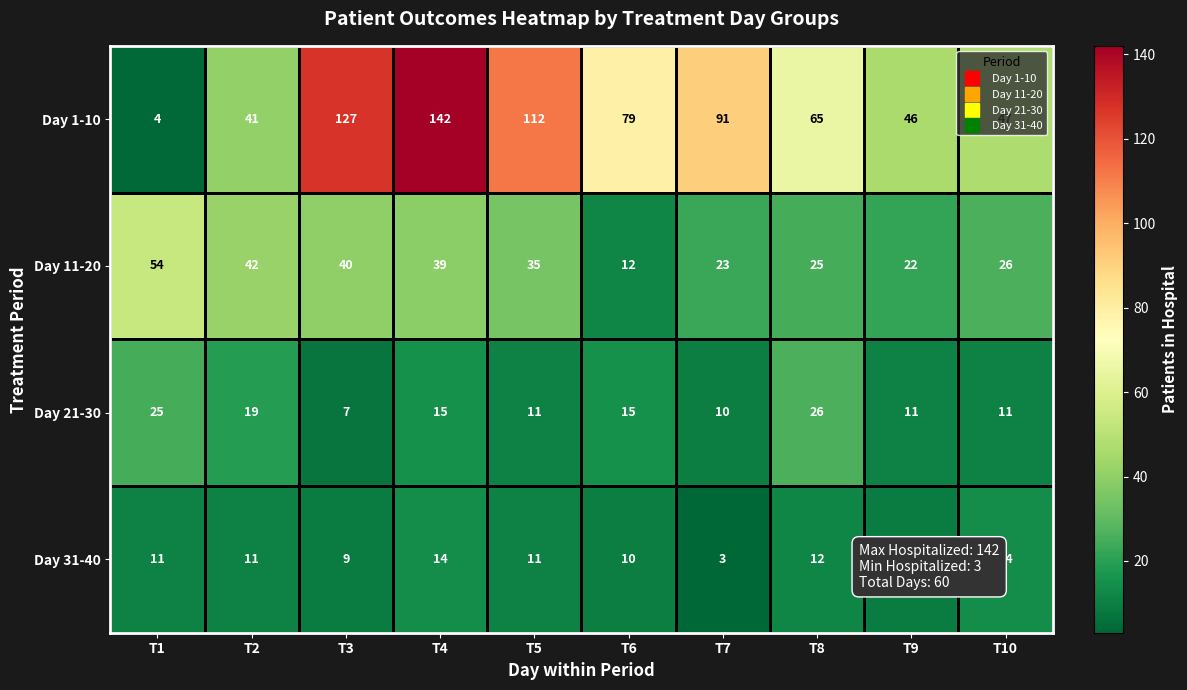

Is it true that Day 21-30 equals 17 at T10?

False